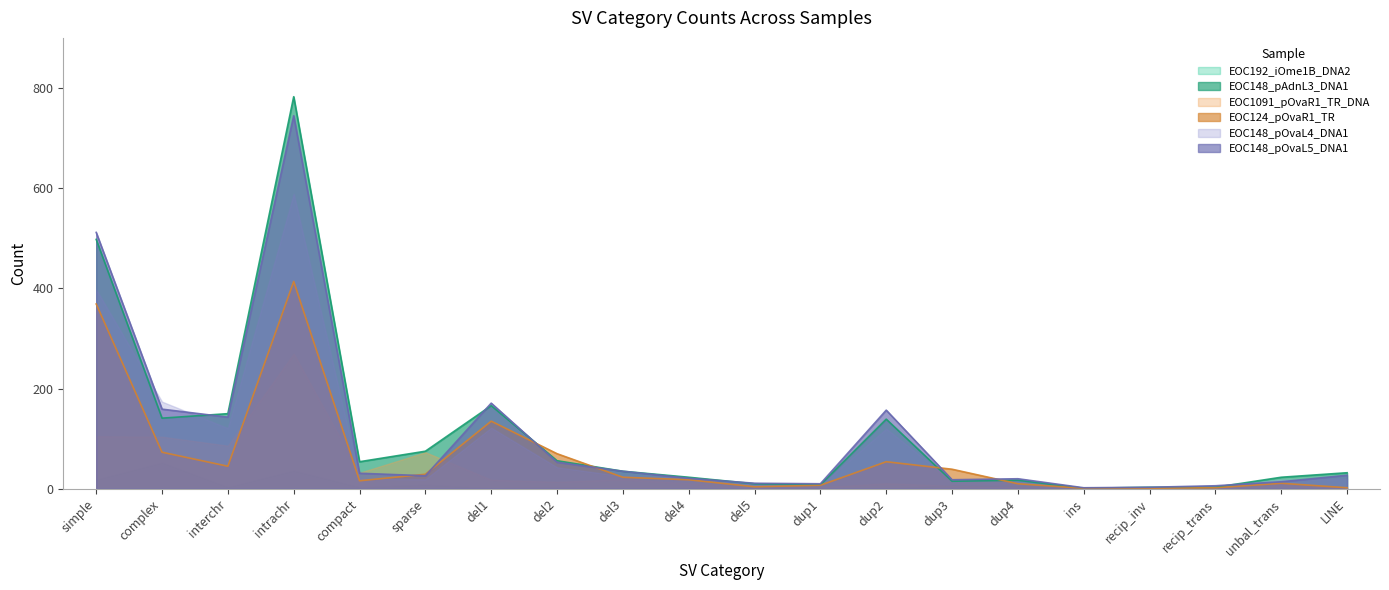

How many distinct data groups are displayed?

6